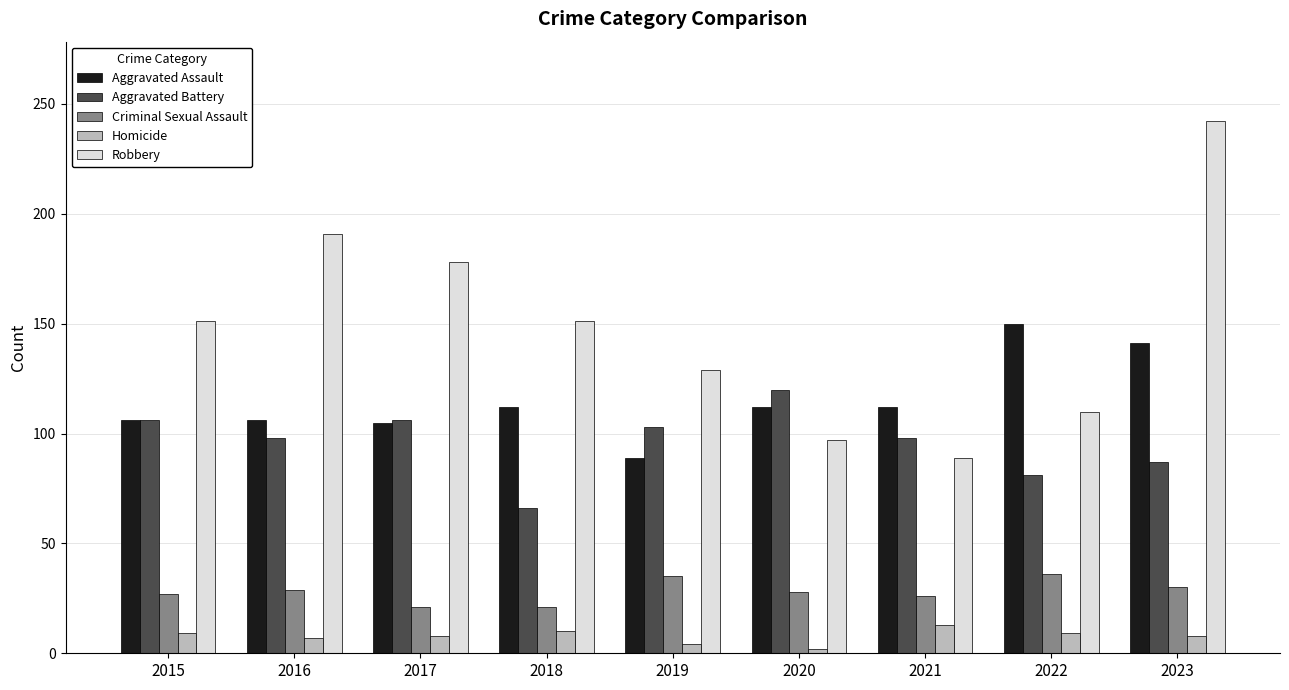

Is it true that Aggravated Battery equals 106 at 2015?

True